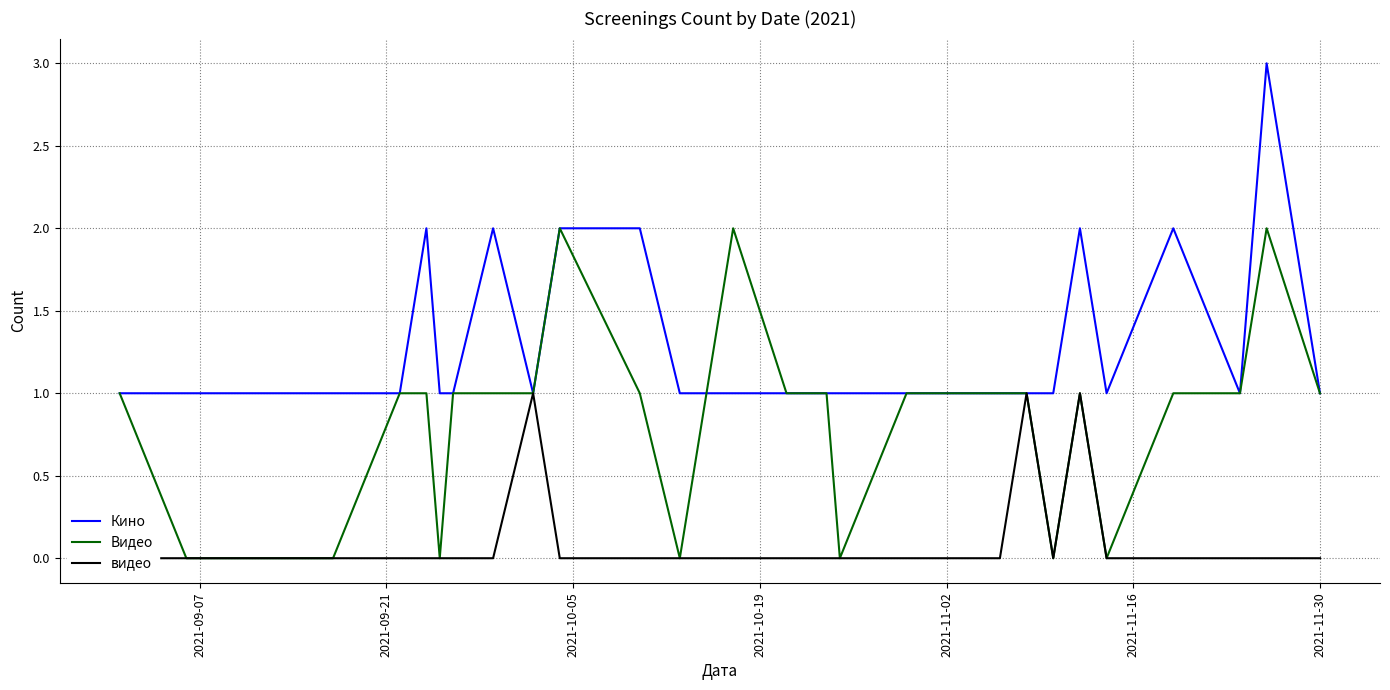

What is the highest value of the Кино series?

3